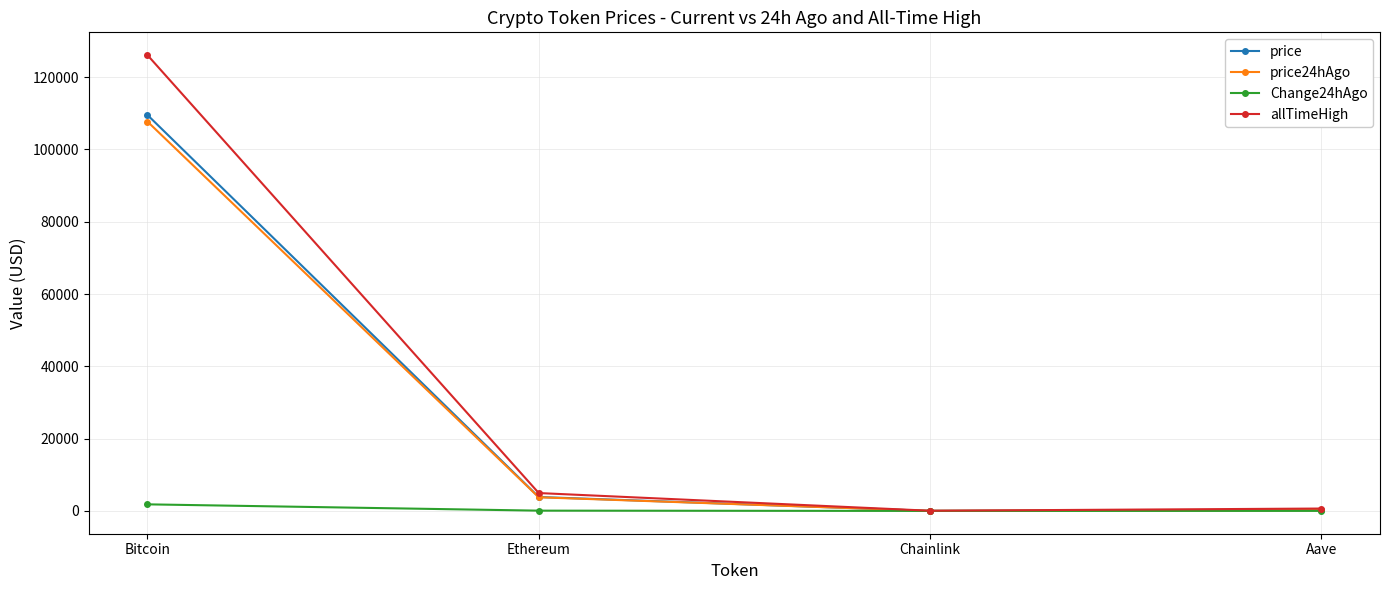

True or false: price has more than 2 points higher than both neighbors.

False